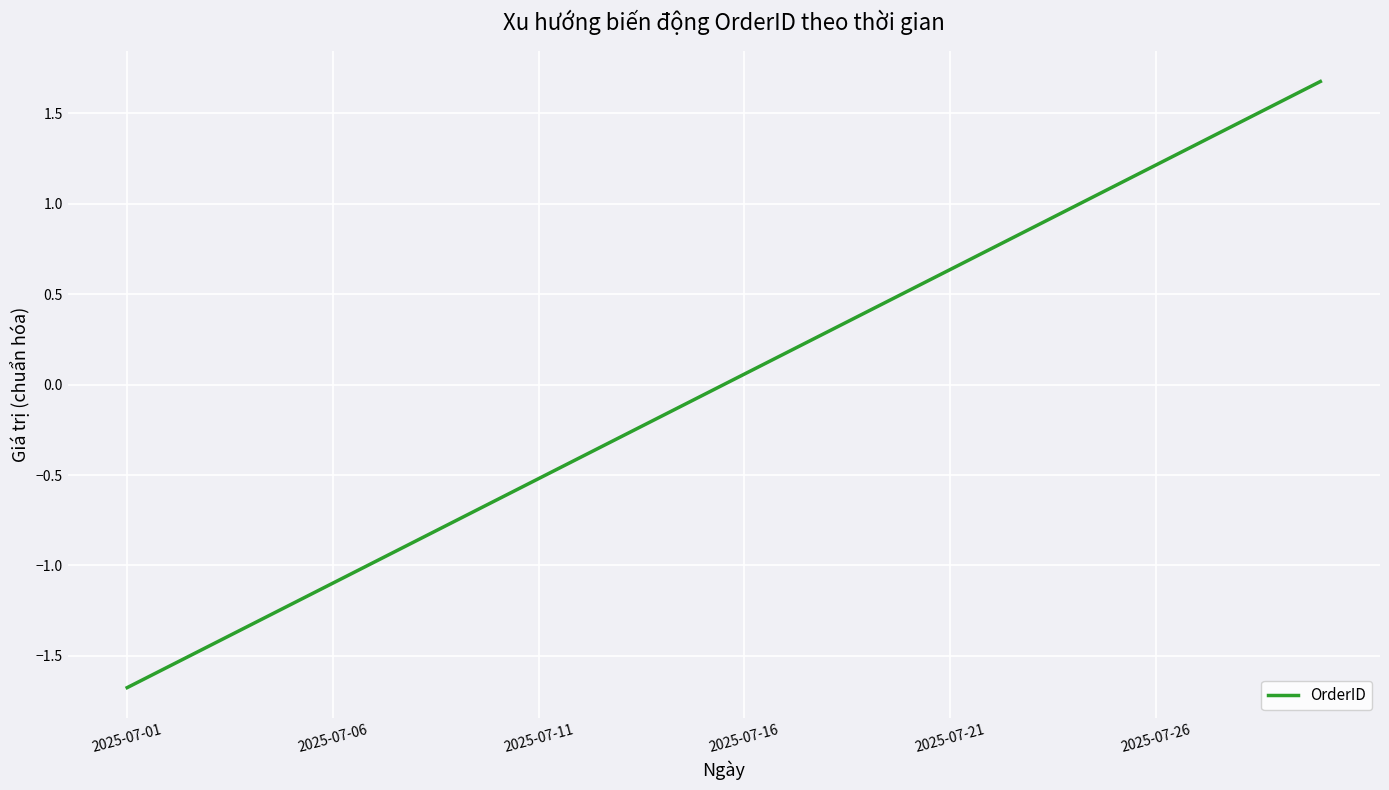

What is the difference between the maximum and minimum values?

3.4